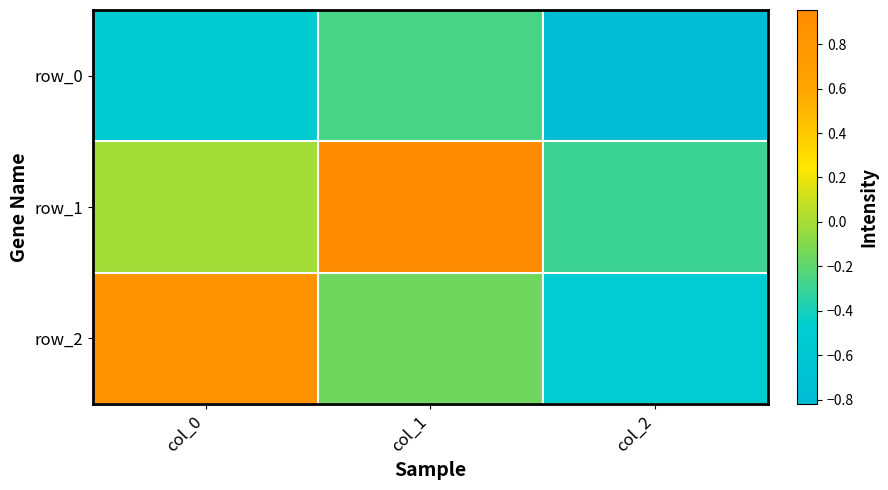

List the series in order of their peak value, lowest first.

row_0, row_2, row_1